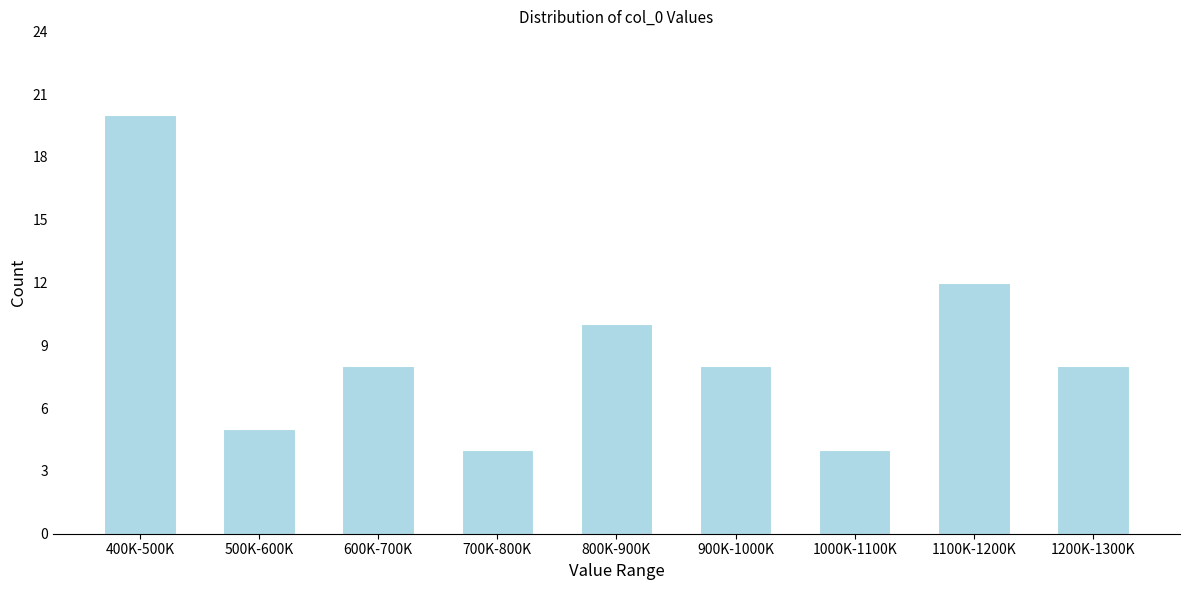

Reading left to right, list all the values displayed in this chart.

400K-500K=20	500K-600K=5	600K-700K=8	700K-800K=4	800K-900K=10	900K-1000K=8	1000K-1100K=4	1100K-1200K=12	1200K-1300K=8